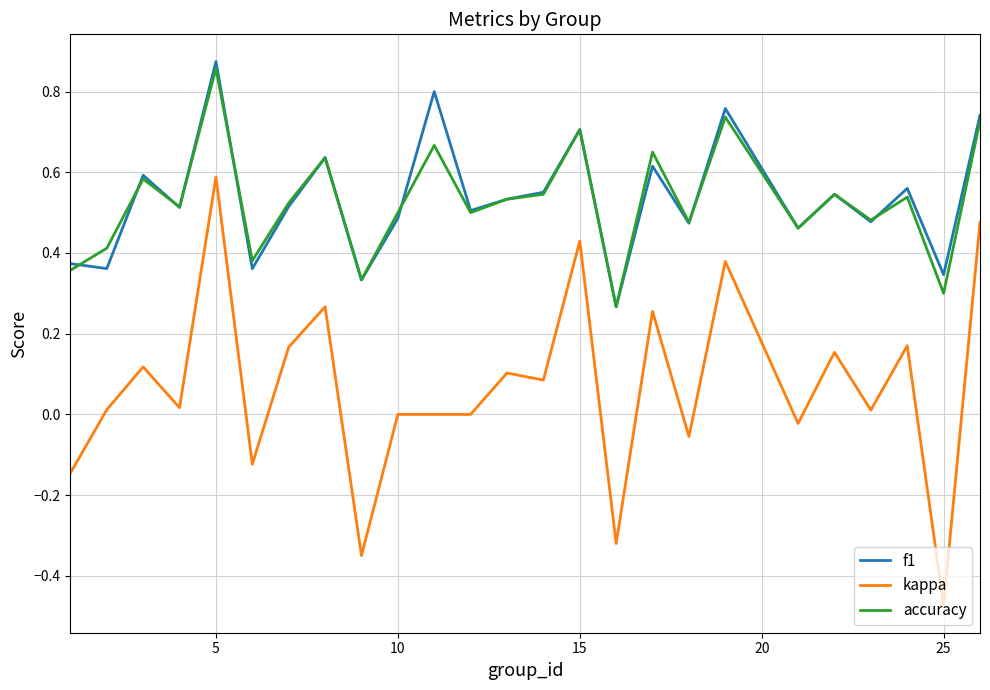

True or false: accuracy has more than 1 points higher than both neighbors.

True